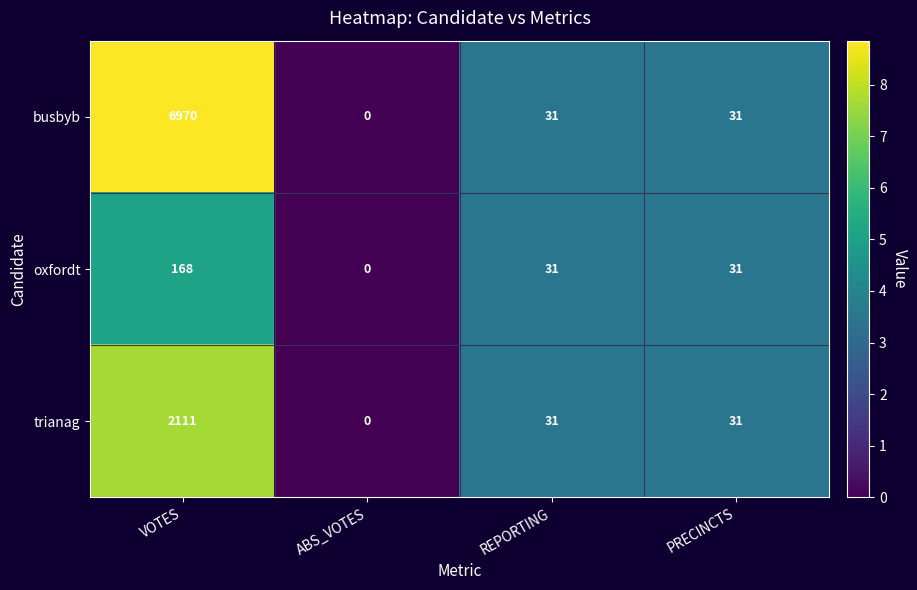

What is the greatest value displayed?

6970